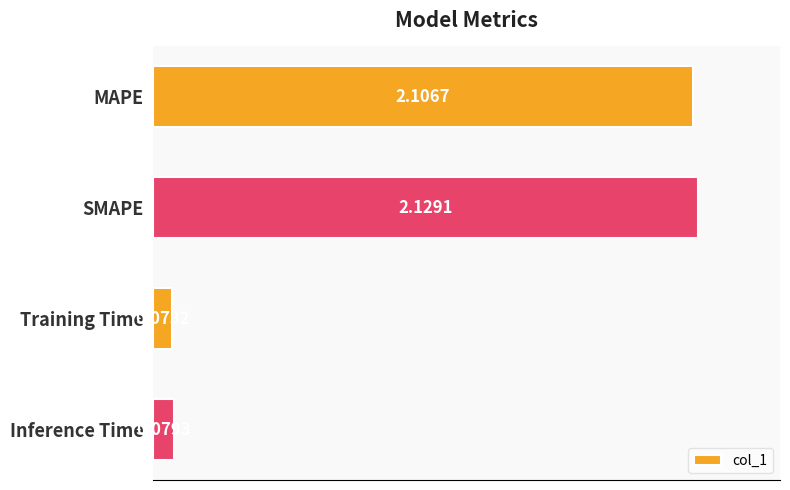

Which category has the highest value across all series?

SMAPE